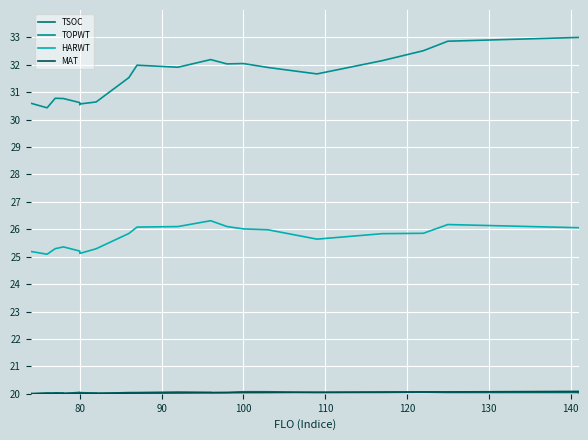

What are all the series names shown in the legend?

TSOC, TOPWT, HARWT, MAT